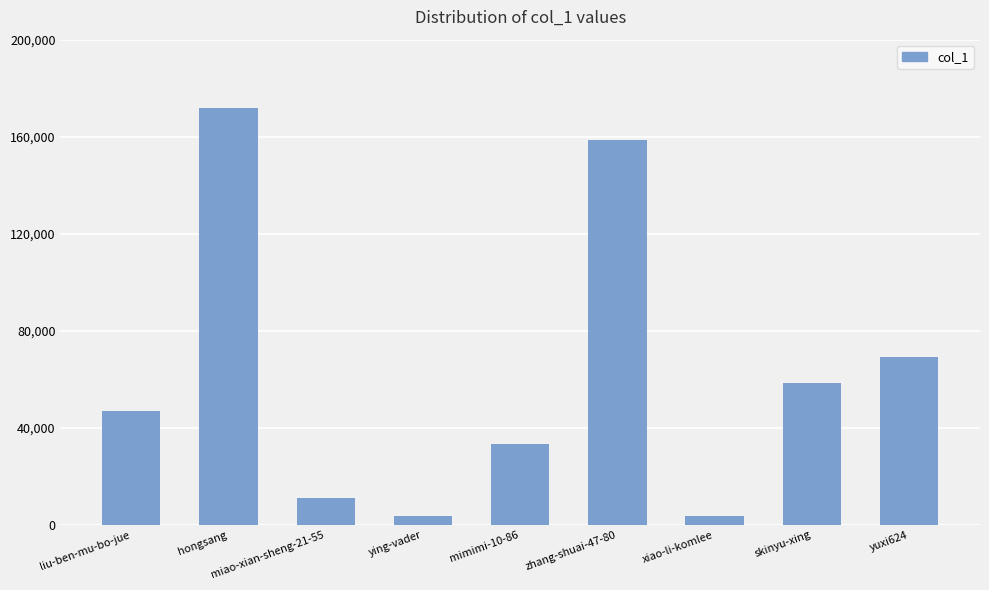

How many bars are there in total?

9